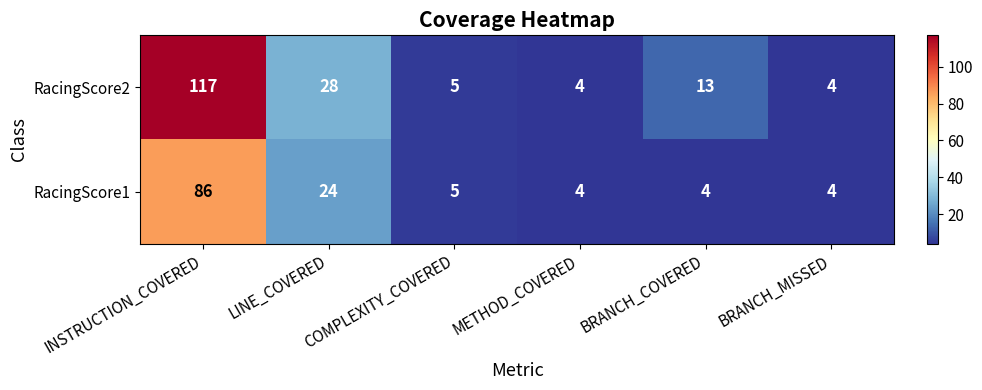

At INSTRUCTION_COVERED, list the series in order from largest to smallest.

RacingScore2, RacingScore1